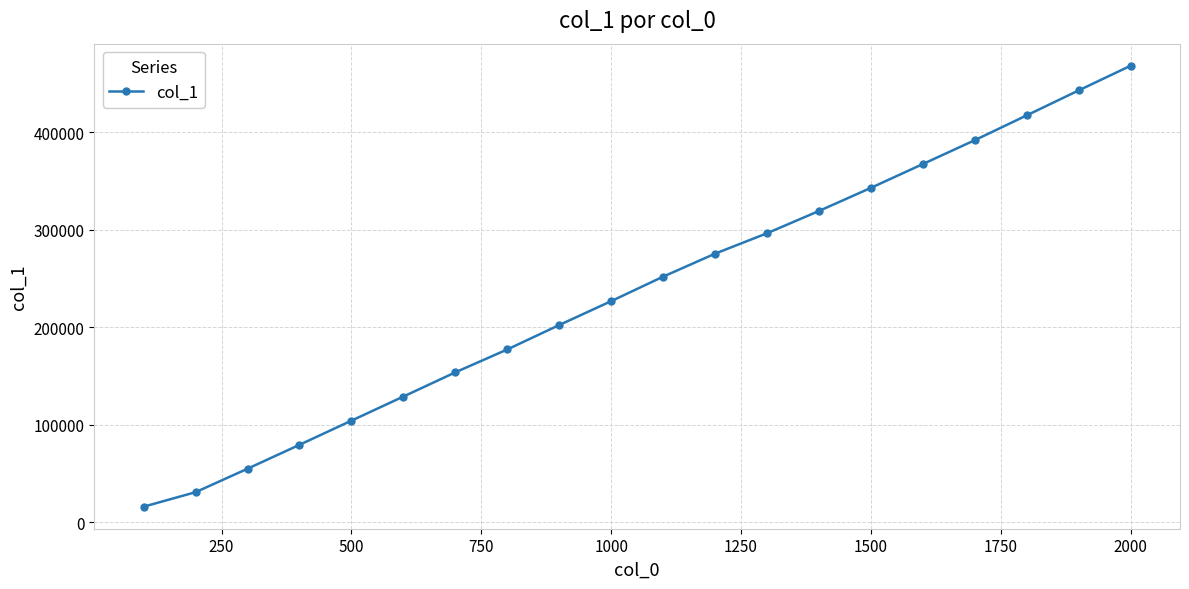

What is the difference between the maximum and minimum values?

452202